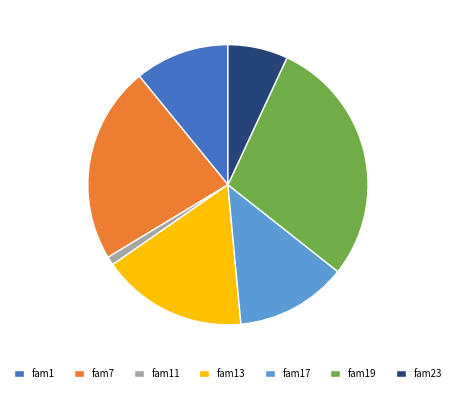

Is the sum of fam17 and fam23 greater than half?

No